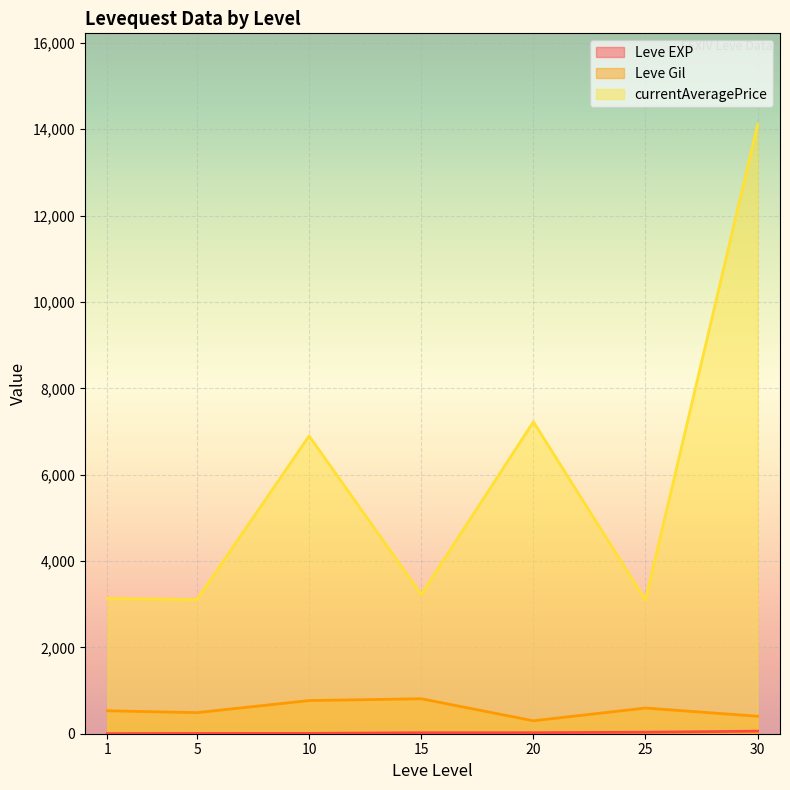

At how many categories does at least one series exceed 6334?

3